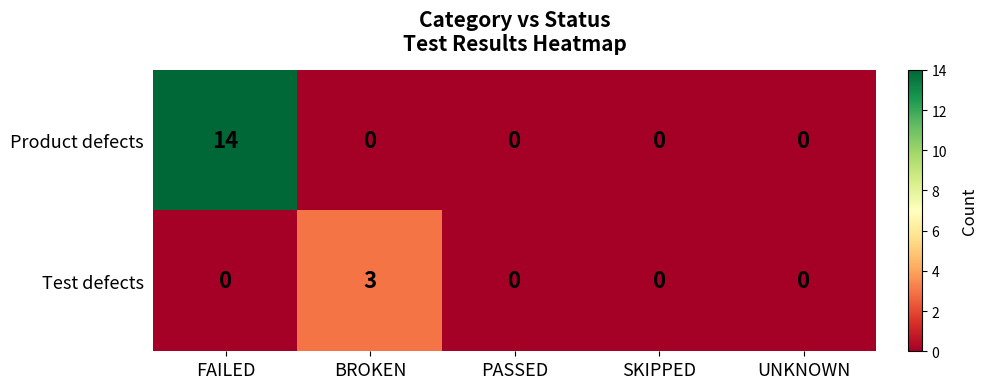

Which series has the largest total across all categories?

Product defects